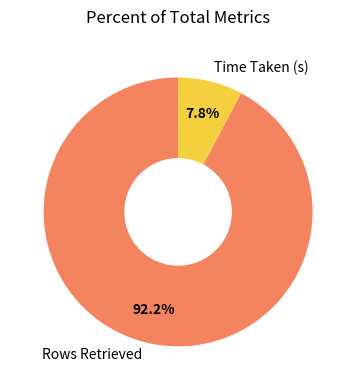

Is it true that Rows Retrieved is 92% of the pie?

True